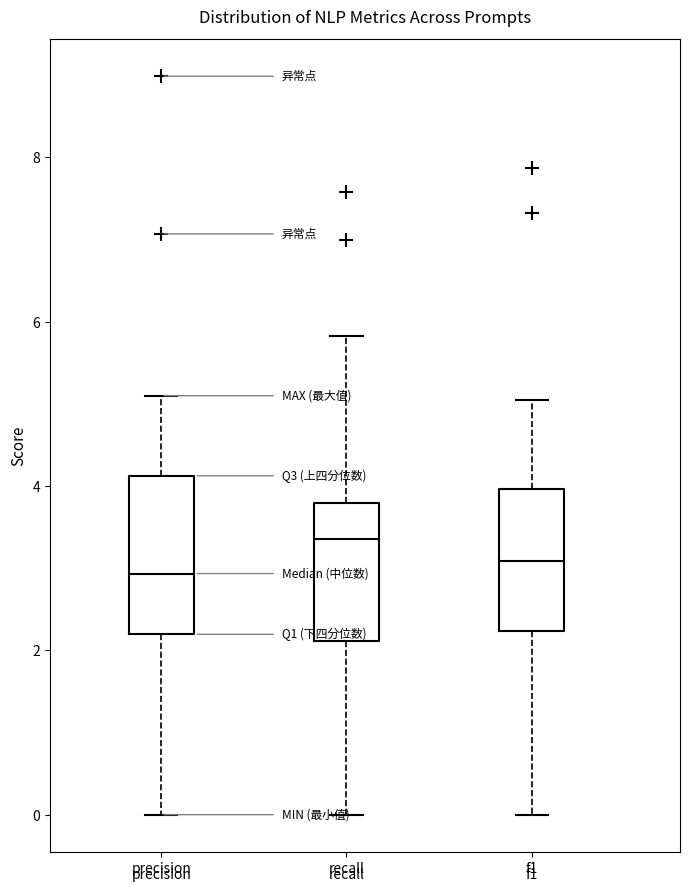

Reading left to right, read every box against the y-axis: the position of its median line, the range the box covers, and the ends of its whiskers. The values are not printed on the chart, so give them approximately, as read against the axis.

precision: median 3.0, box 2.2 to 4.2, whiskers 0.0 to 5.2
recall: median 3.4, box 2.2 to 3.8, whiskers 0.0 to 5.8
f1: median 3.0, box 2.2 to 4.0, whiskers 0.0 to 5.0